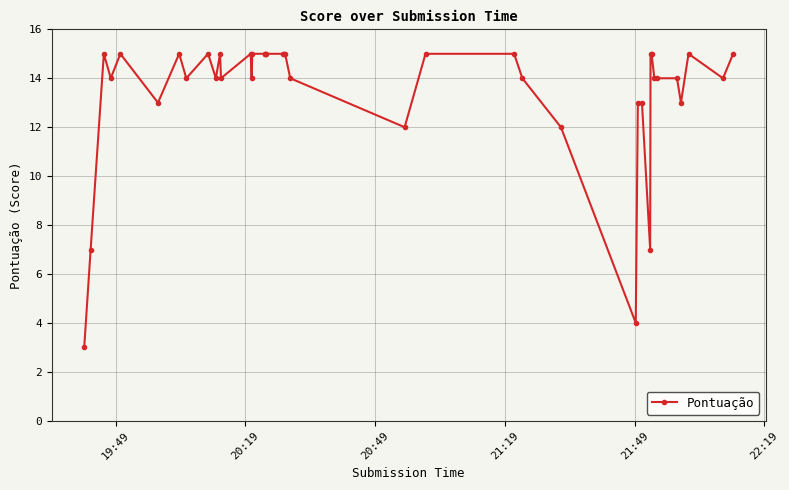

What is the sum of all values?

536